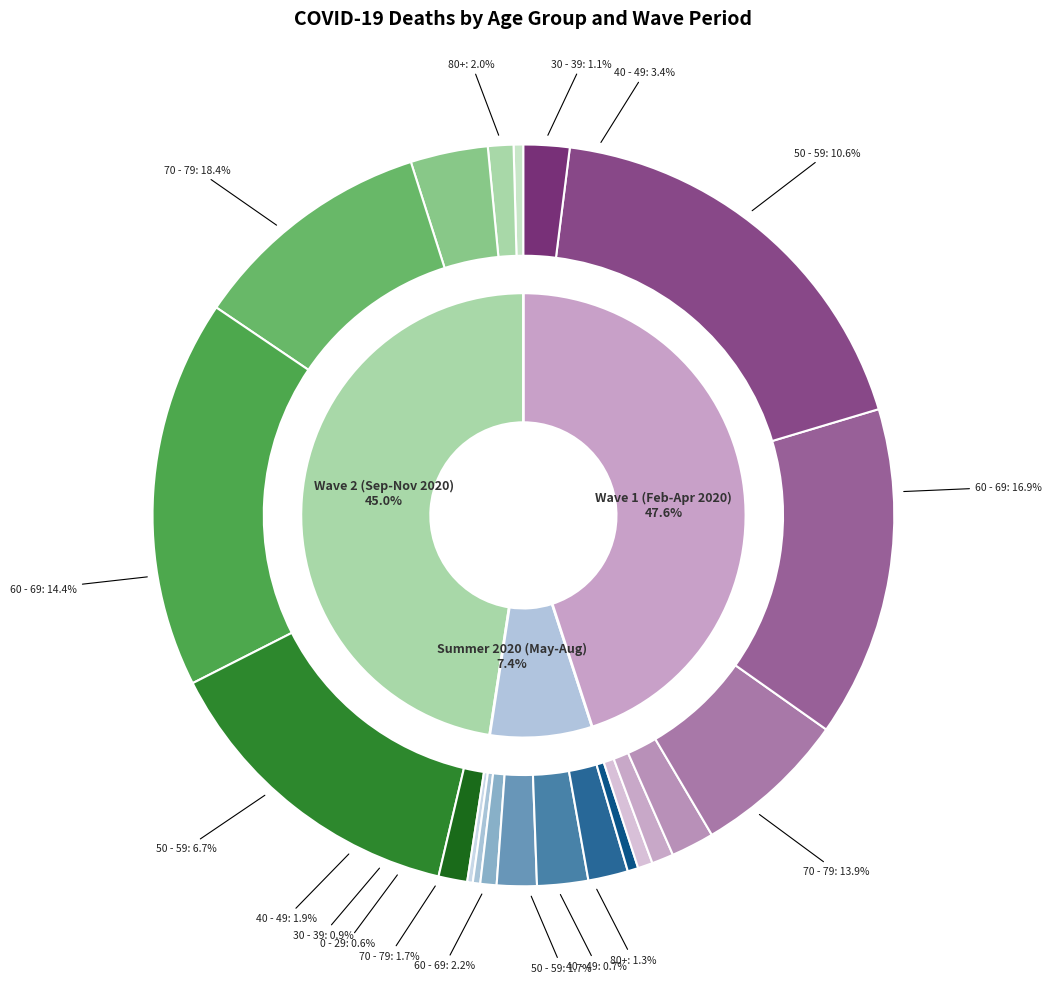

Does any single category account for the majority?

No